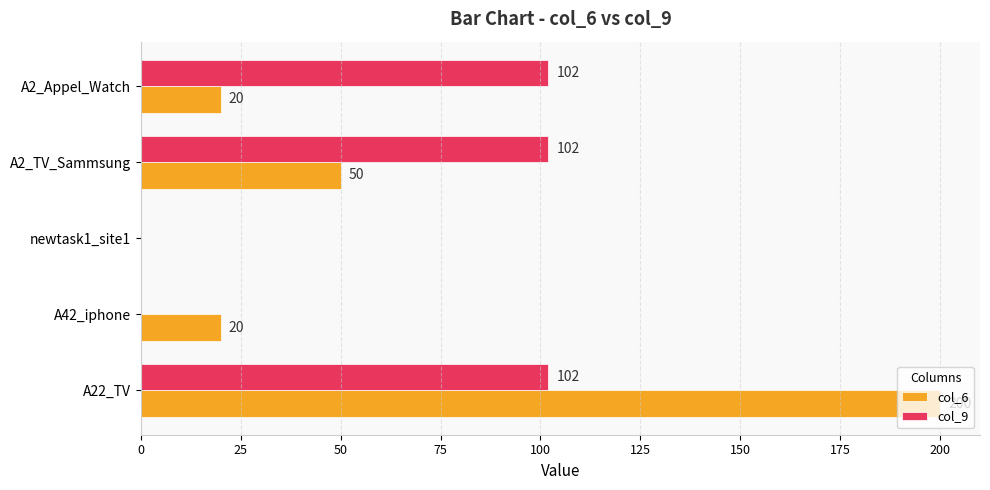

Is the value of col_6 at A2_Appel_Watch greater than the value of col_9 at A42_iphone?

Yes